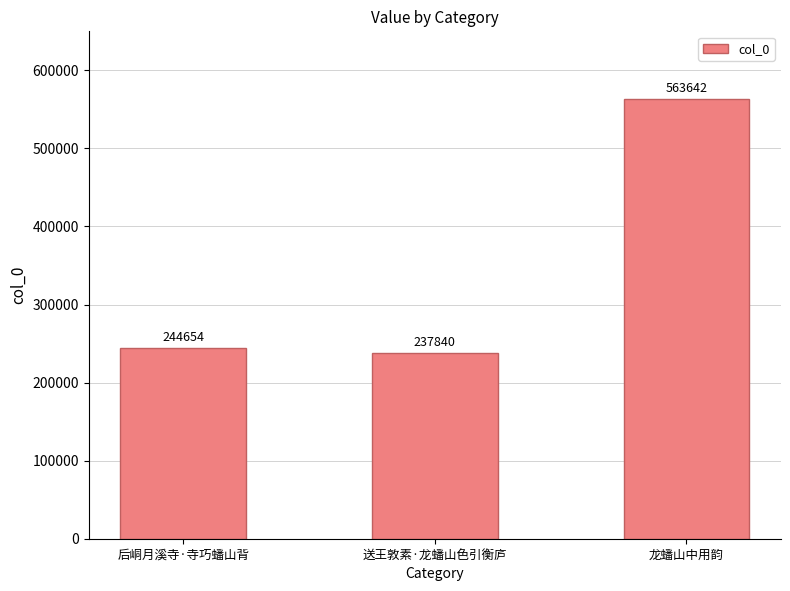

The chart shows a value of 274690 at 龙蟠山中用韵. True or false?

False